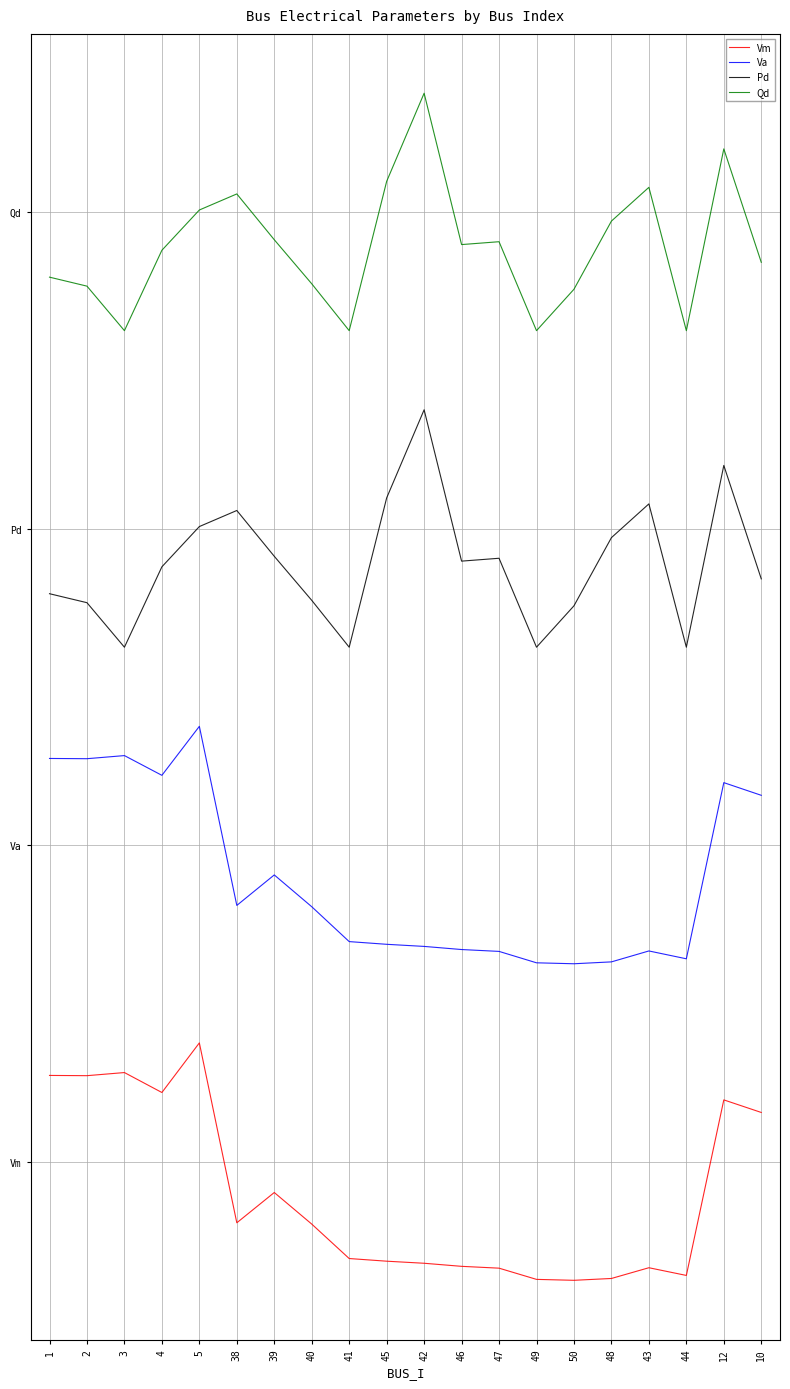

Does the chart display data point markers on the line(s)?

No